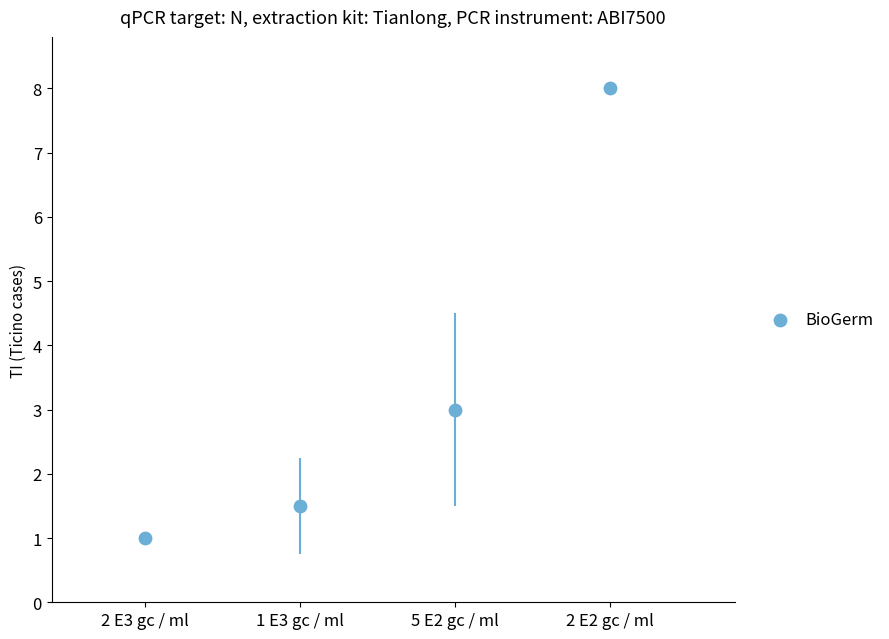

What Y value in the scatter plot is closest to 4?

3.0